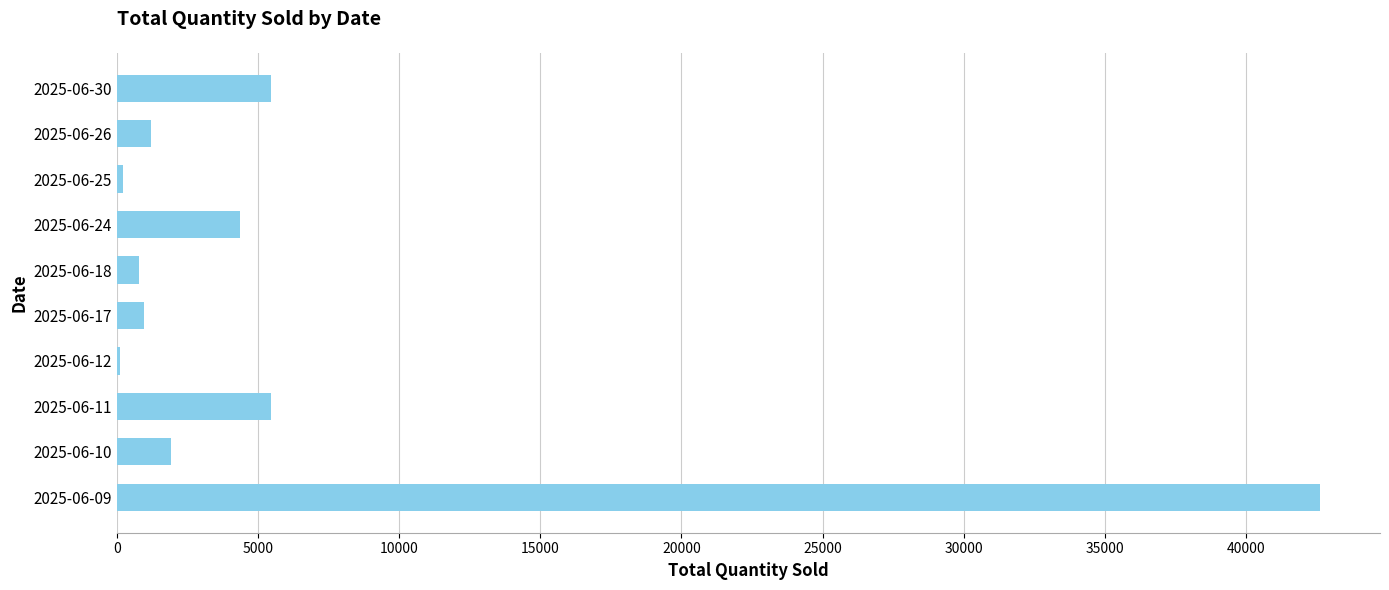

The value at 2025-06-10 is 1920. True or false?

True